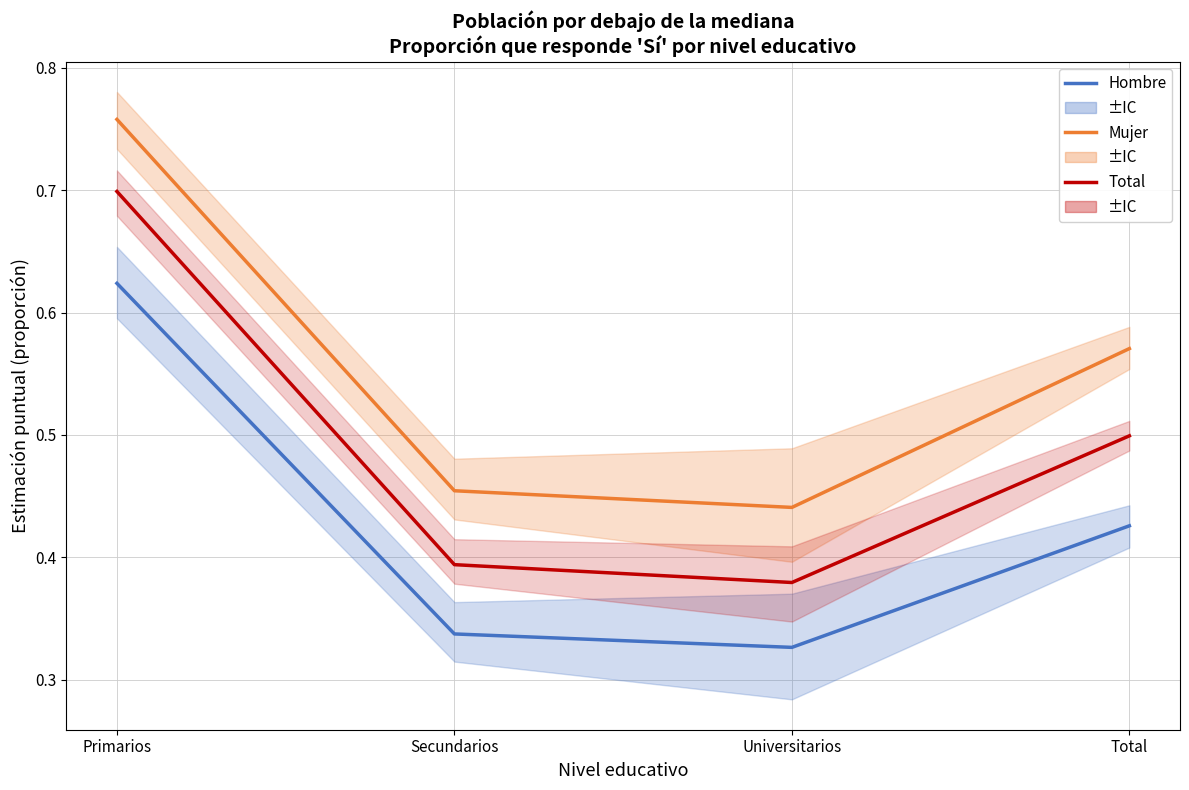

Does the chart have visible grid lines?

Yes